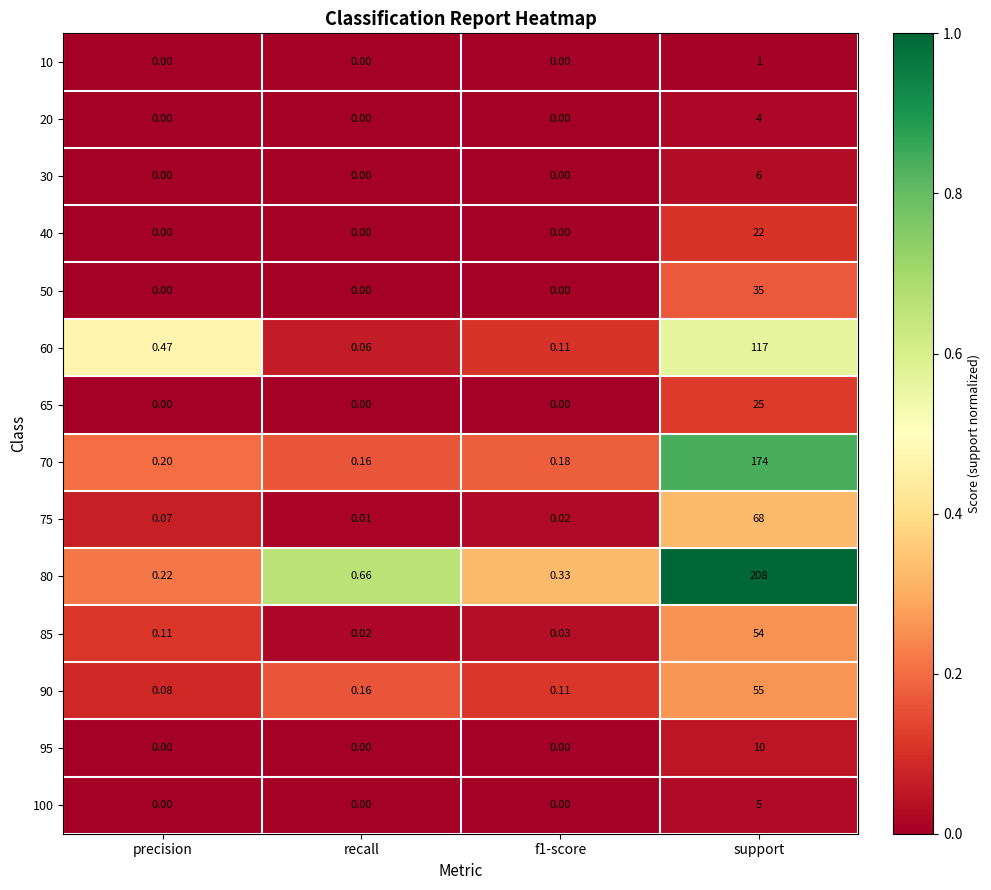

Which category has the lowest value in the 70 series?

recall